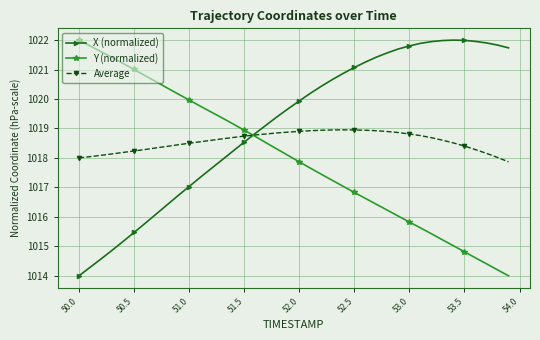

Which series has the largest total across all categories?

X (normalized)